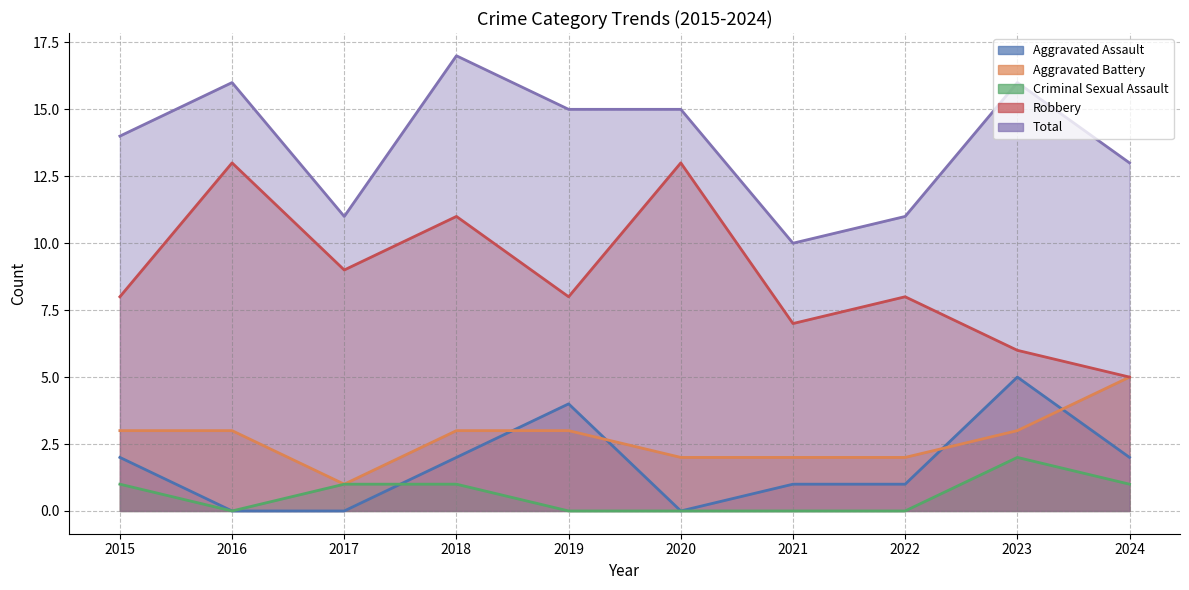

What is the value of the Total point at the 2nd from the left?

16